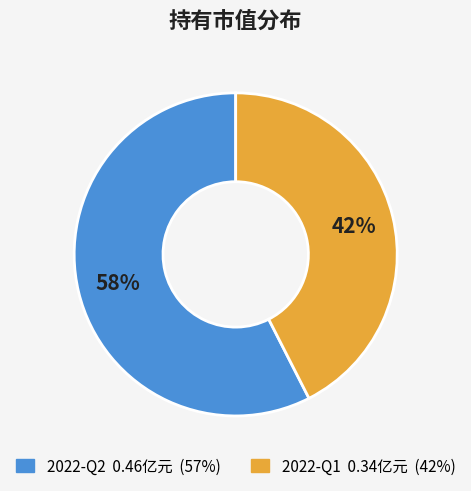

Rank the categories by value from lowest to highest.

2022-Q1, 2022-Q2